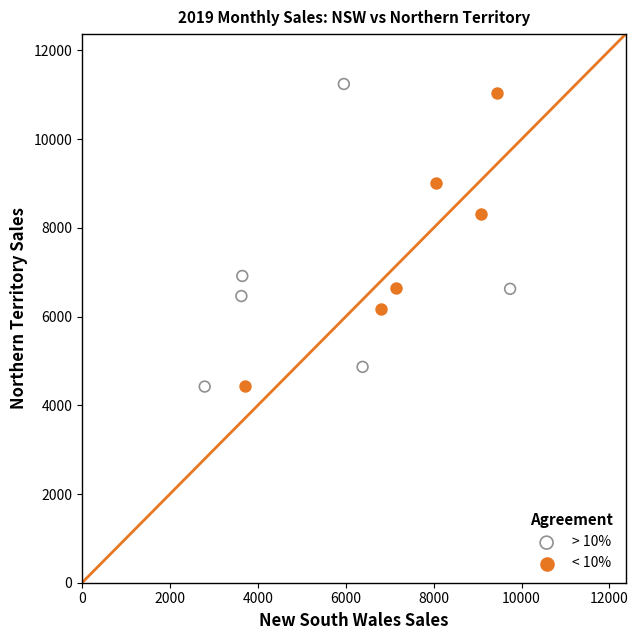

Which series has the largest Y range (max minus min)?

> 10%